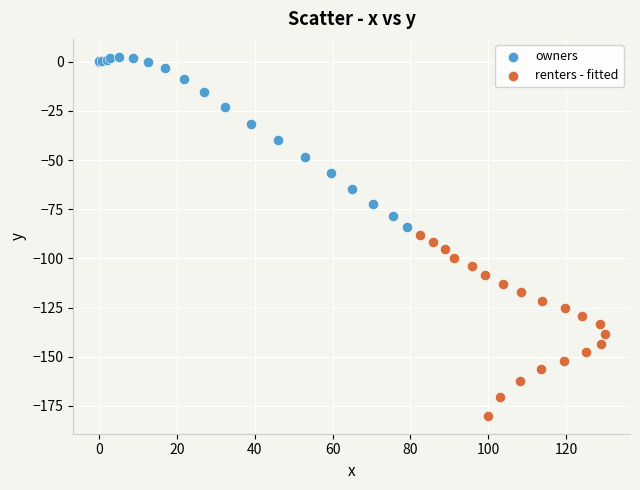

Which series reaches the minimum Y coordinate?

renters - fitted